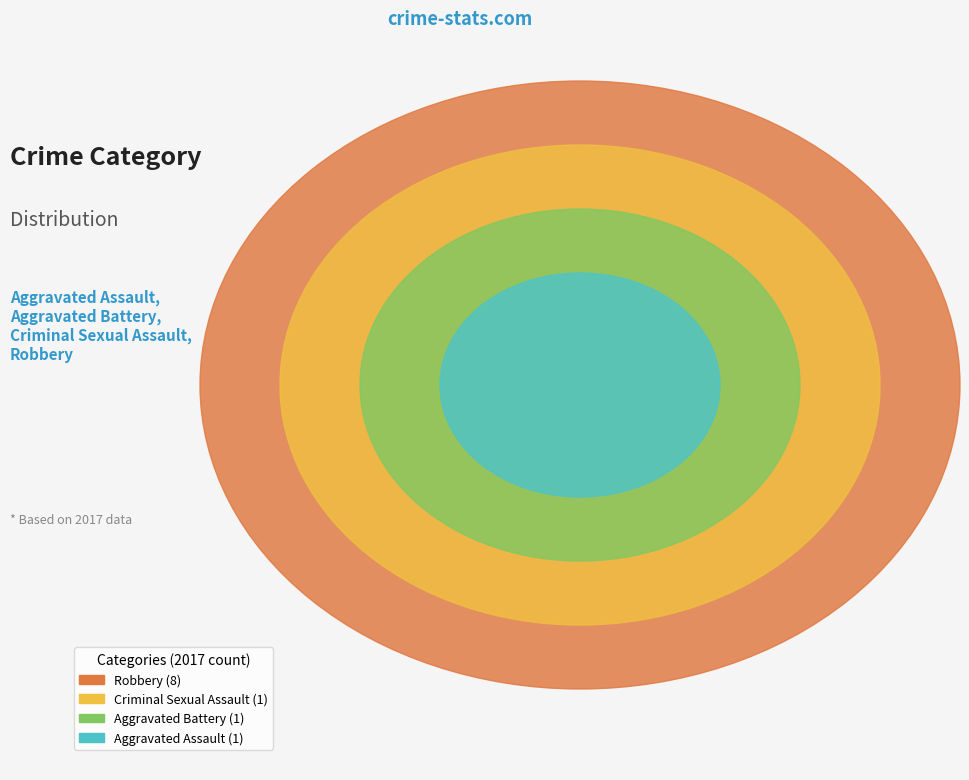

How many segments does this pie chart have?

4